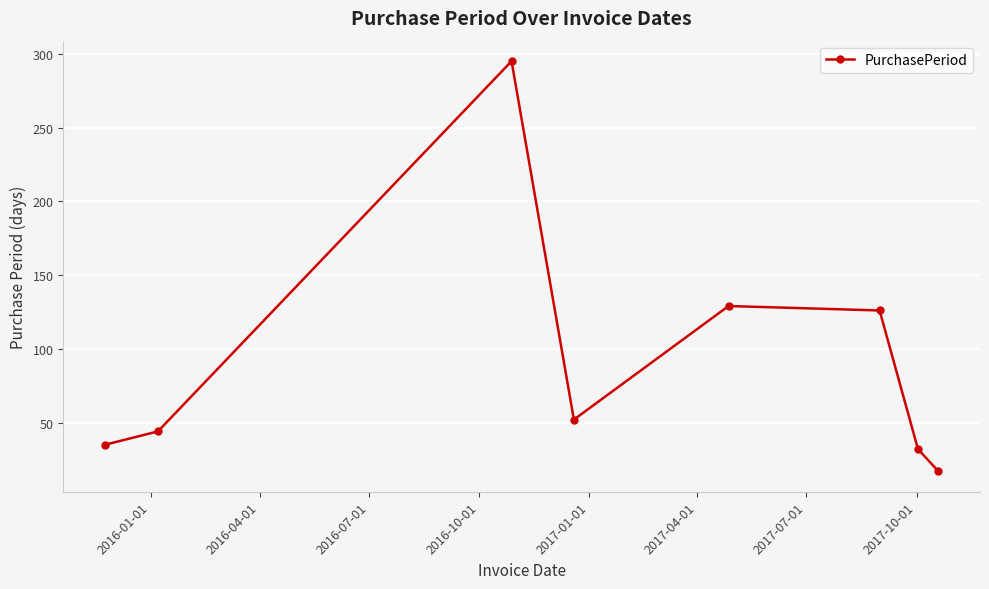

What is the difference between the maximum and minimum values?

278